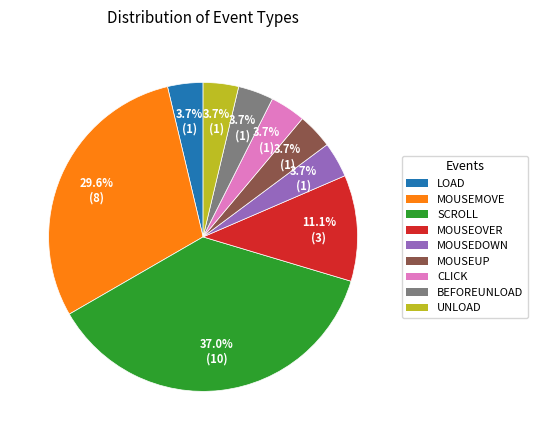

To the nearest percent, what is the difference between the largest and smallest slice percentages?

33%